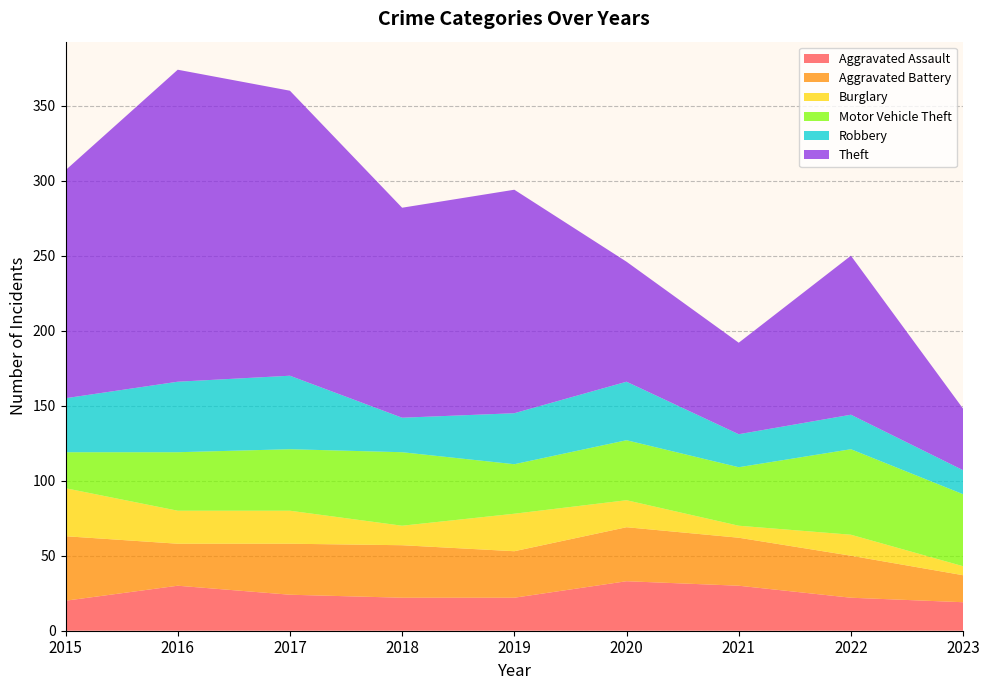

Reading right to left, transcribe all the data shown in this chart.

Aggravated Assault: 19	22	30	33	22	22	24	30	20
Aggravated Battery: 18	28	32	36	31	35	34	28	43
Burglary: 6	14	8	18	25	13	22	22	32
Motor Vehicle Theft: 48	57	39	40	33	49	41	39	24
Robbery: 16	23	22	39	34	23	49	47	36
Theft: 41	106	61	80	149	140	190	208	152